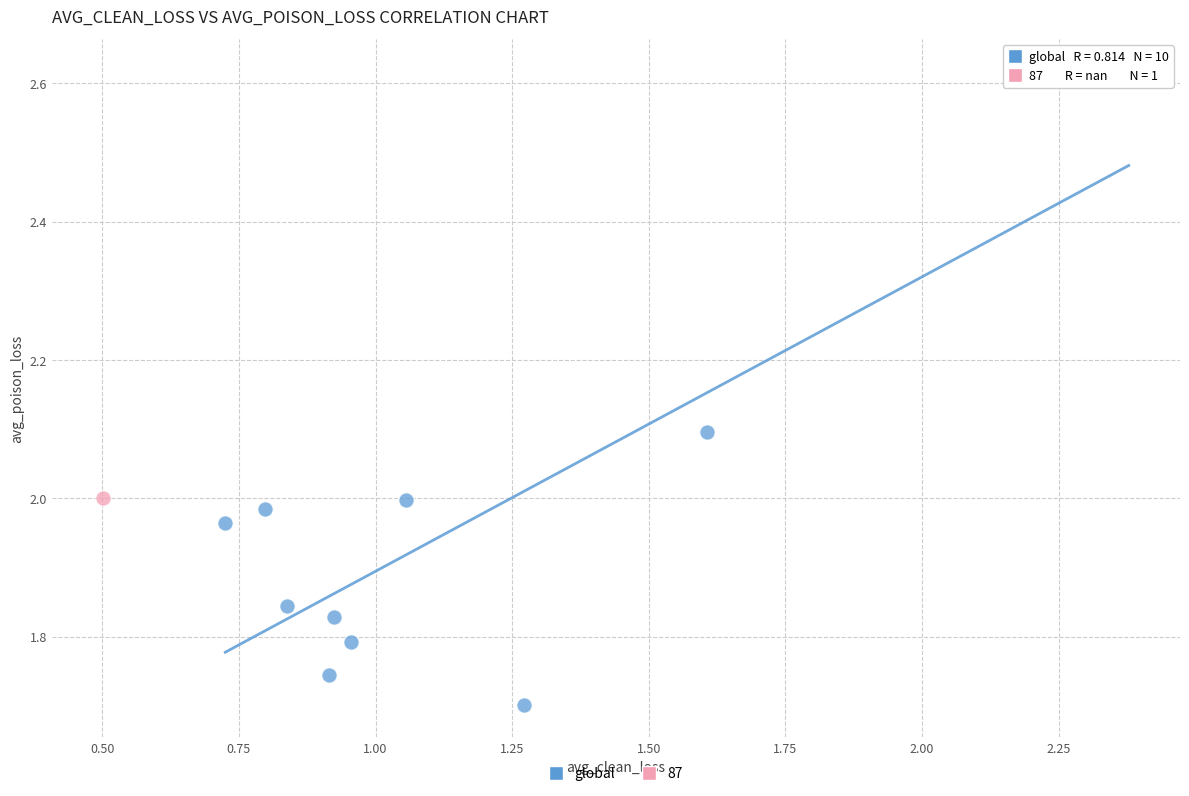

What are all the series names shown in the legend?

global, 87